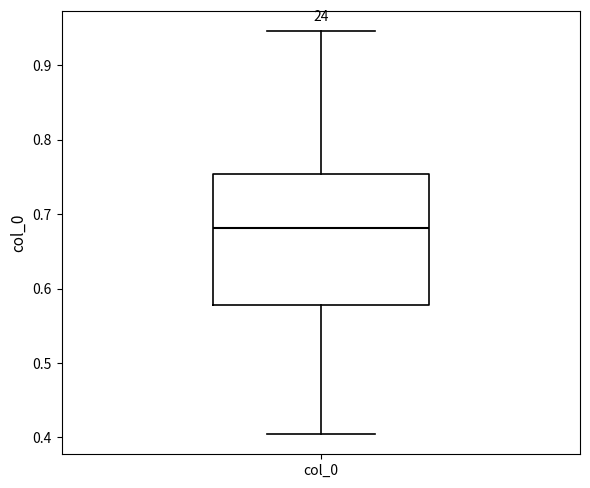

Where does the median line of the box for col_0 sit on the y-axis? The values are not printed on the chart, so give them approximately, as read against the axis.

0.68